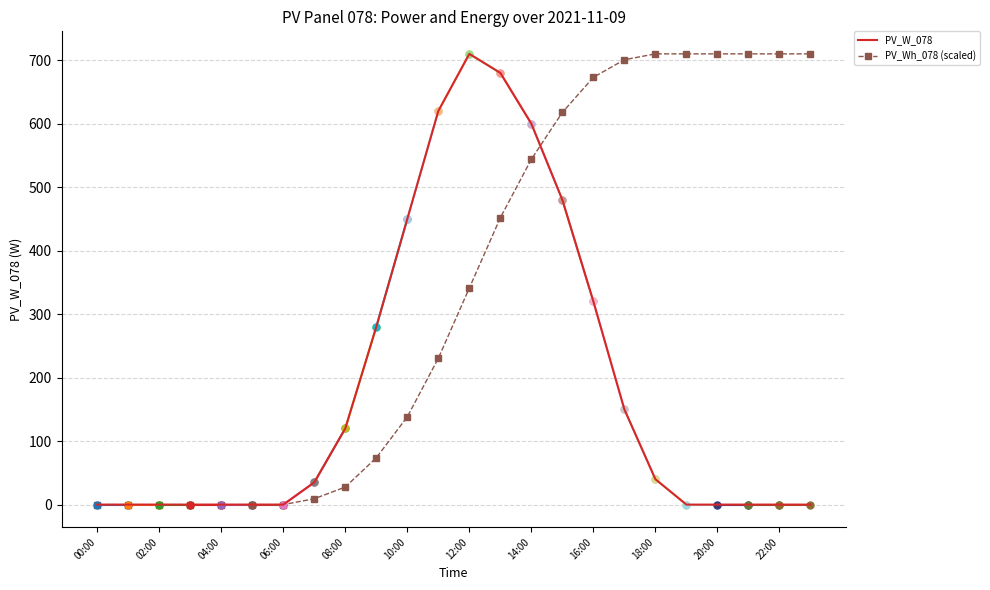

True or false: PV_Wh_078 and PV_W_078 intersect in this chart.

True